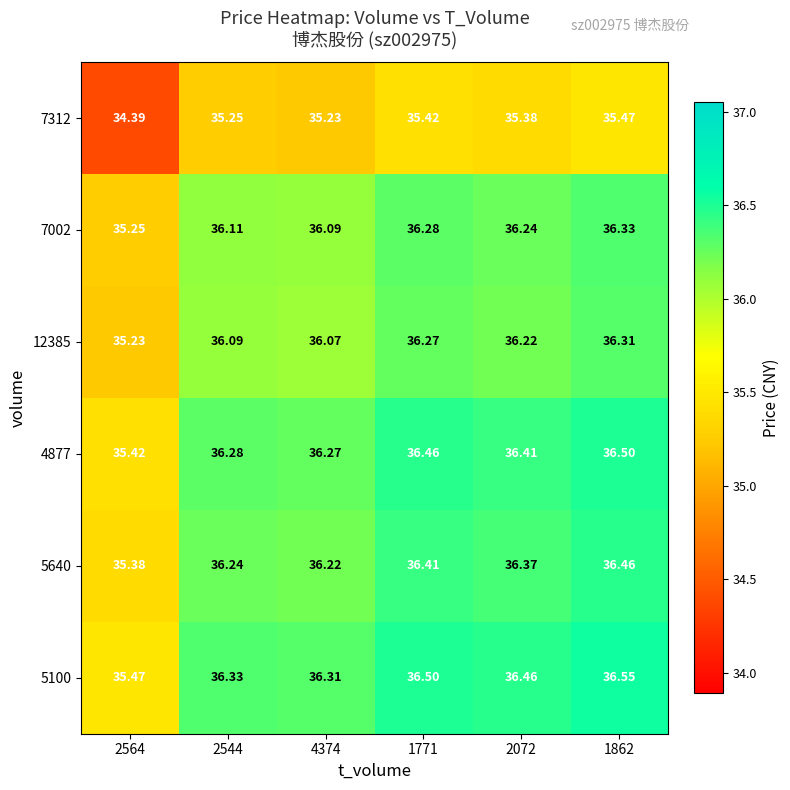

Is the value of 12385 at 2544 greater than the value of 5100 at 1771?

No